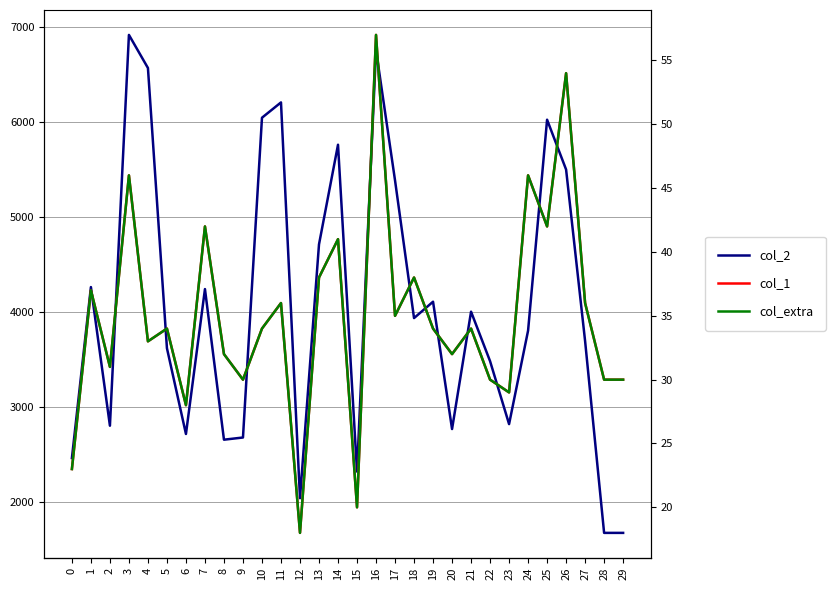

What value does the col_1 series have at 4?

33.0